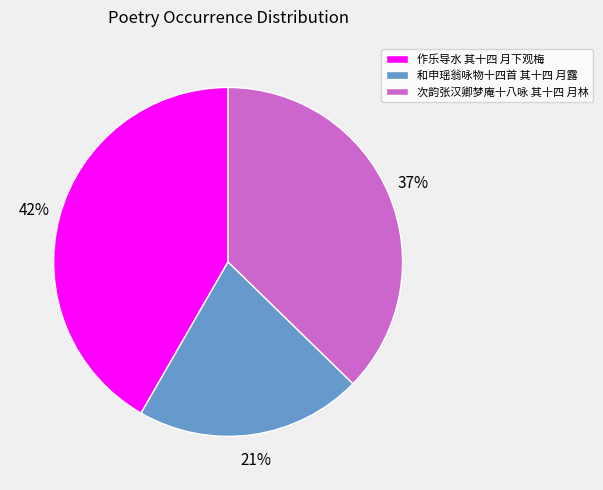

What is the smallest slice in the pie chart?

和申瑶翁咏物十四首 其十四 月露